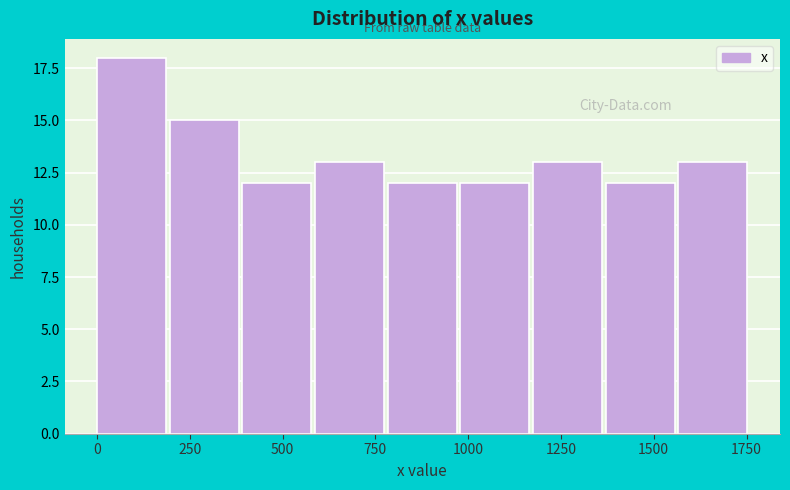

Read against the x-axis, roughly where is the centre of the tallest bar?

100